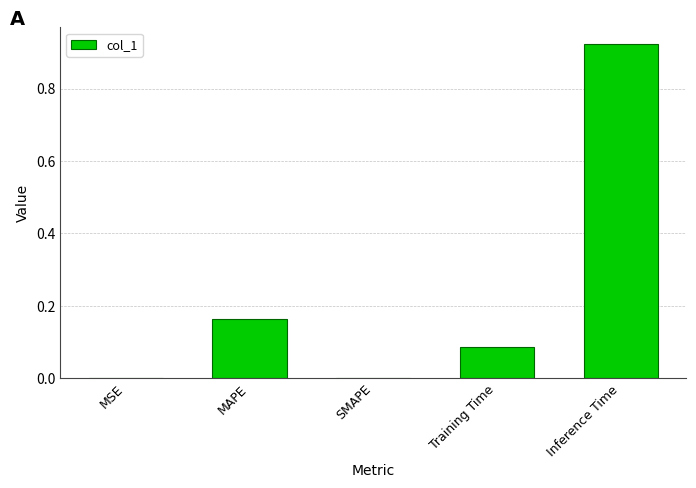

The chart shows a value of 0.0 at MAPE. True or false?

False